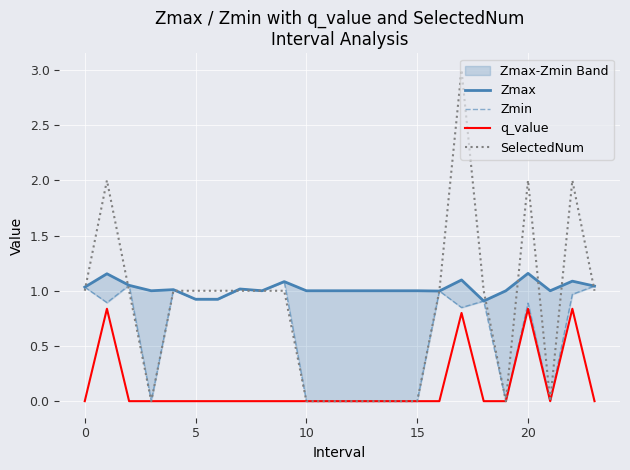

At which label does SelectedNum reach its minimum?

10